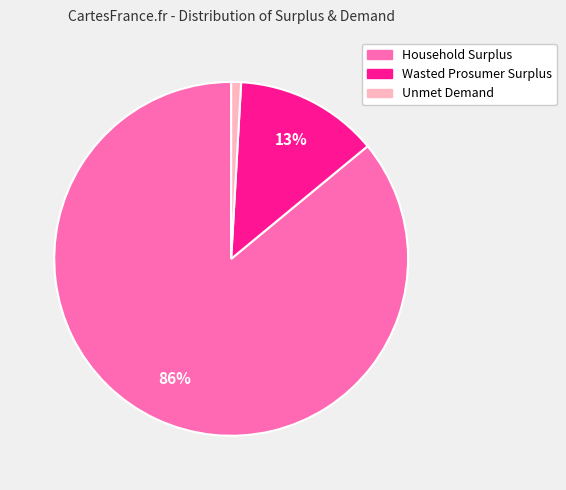

The Unmet Demand slice represents 1% of the pie. True or false?

True